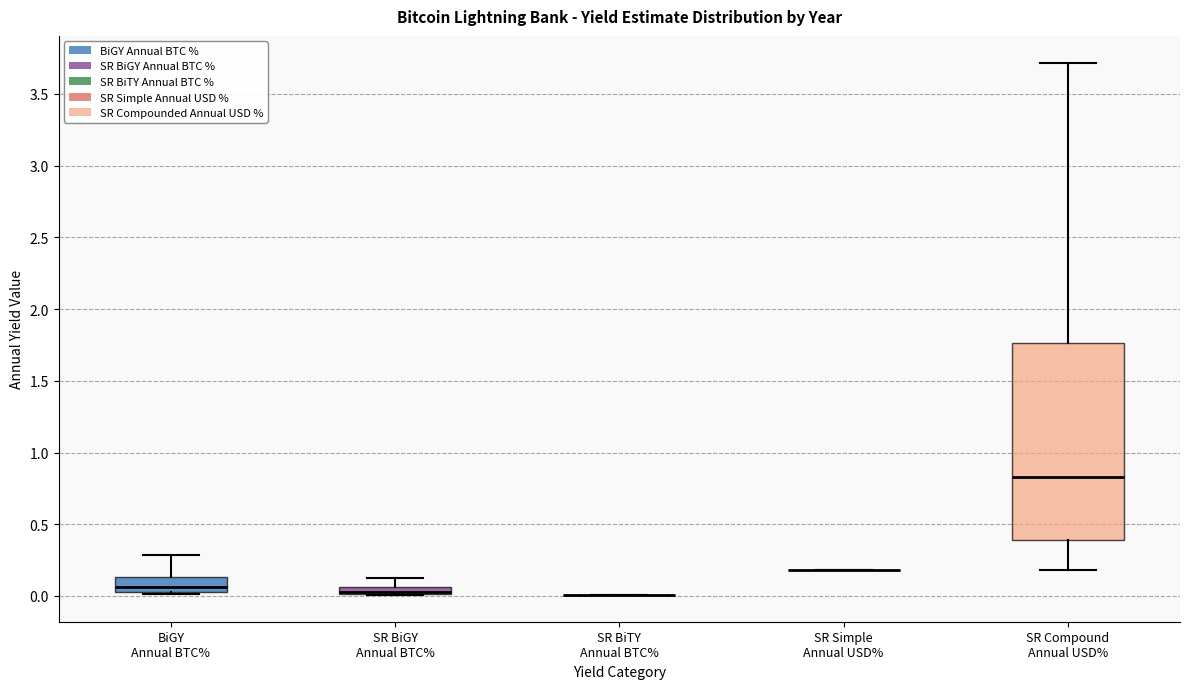

Where does the upper whisker of the box for BiGY Annual BTC% end on the y-axis? The values are not printed on the chart, so give them approximately, as read against the axis.

0.30